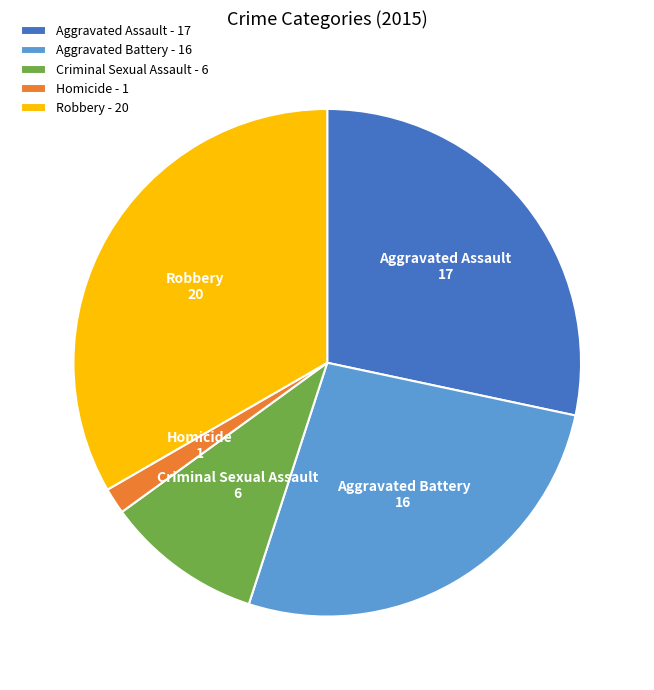

How many segments does this pie chart have?

5